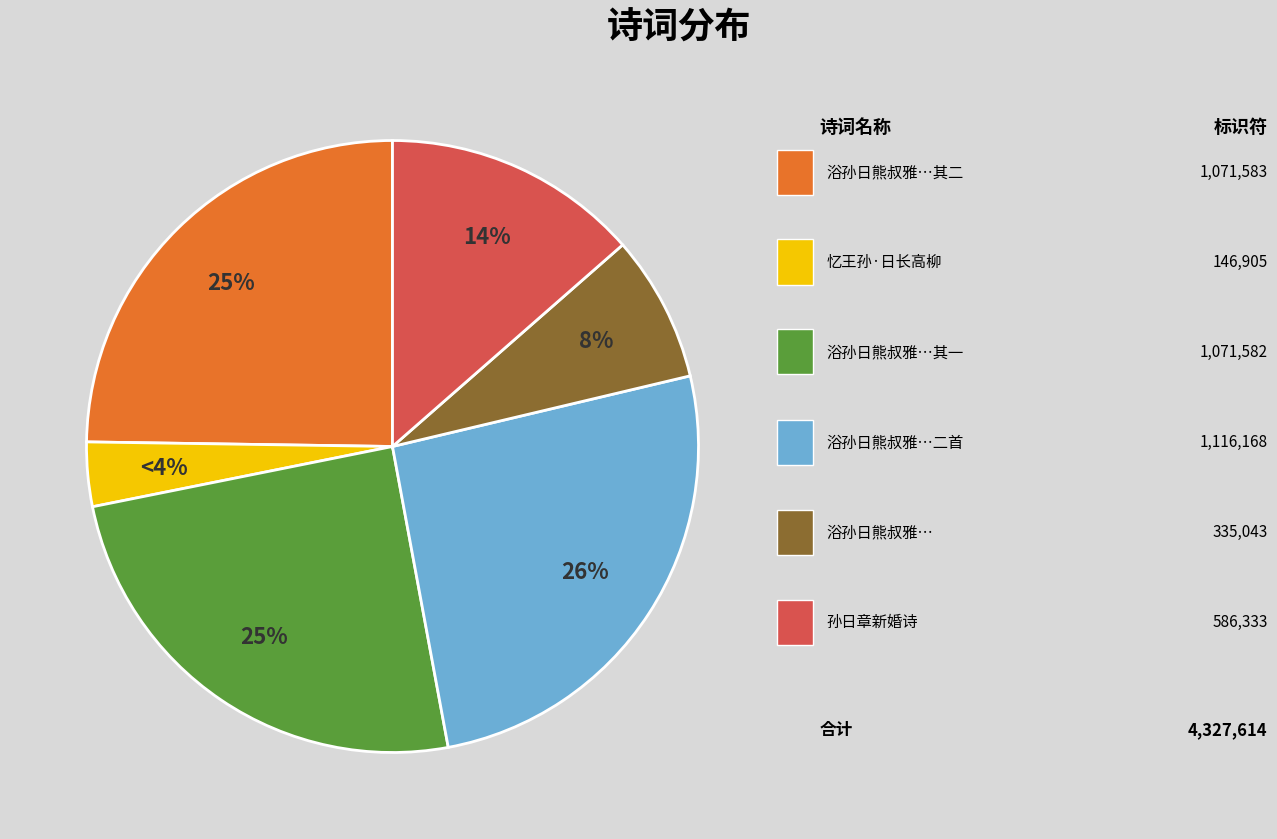

To the nearest percent, what percentage of the pie is 浴孙日熊叔雅有诗次其韵?

8%